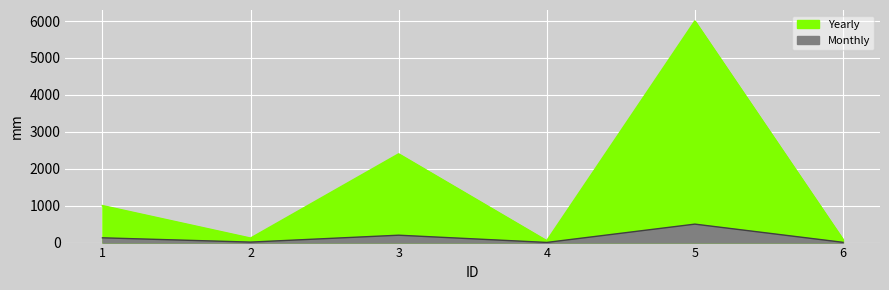

Which series has the widest spread of values?

Yearly